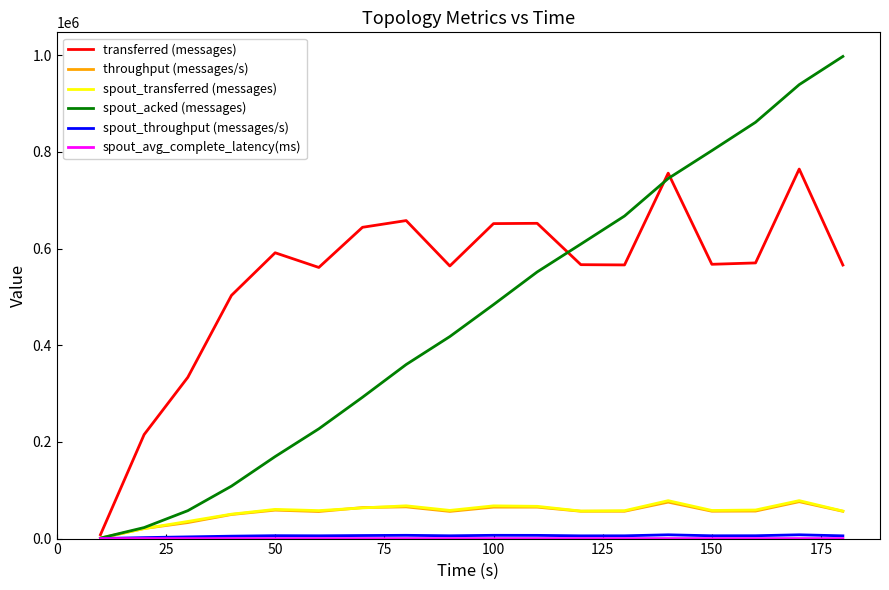

What is the minimum value for spout_transferred (messages)?

1020.0